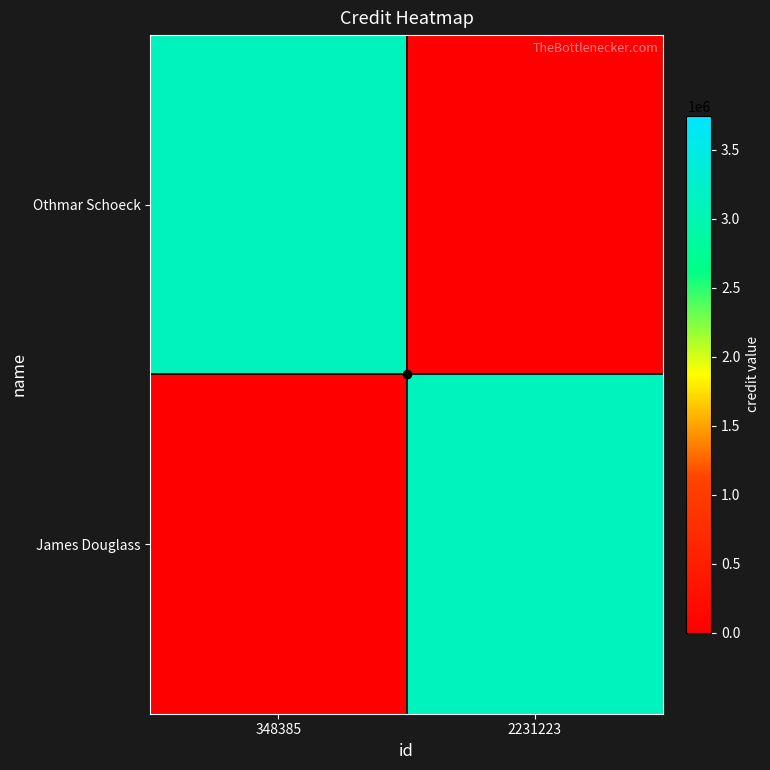

Rank the series by their maximum value, from highest to lowest.

Othmar Schoeck, James Douglass